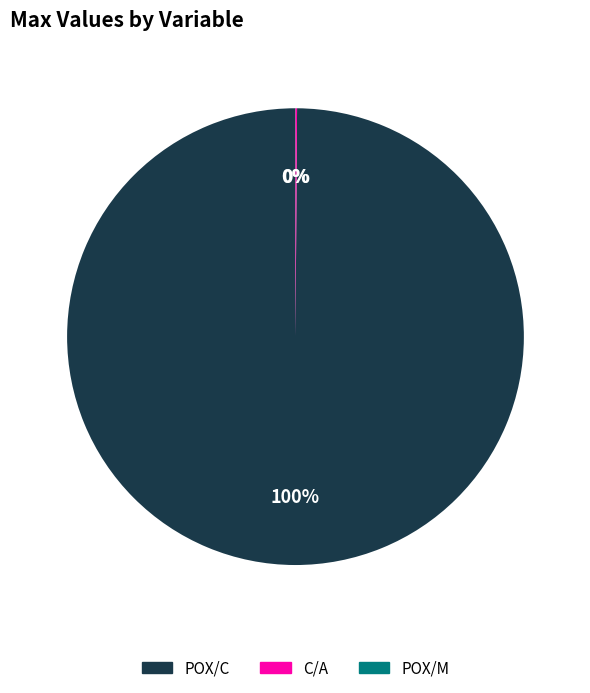

Which slice is the largest?

POX/C